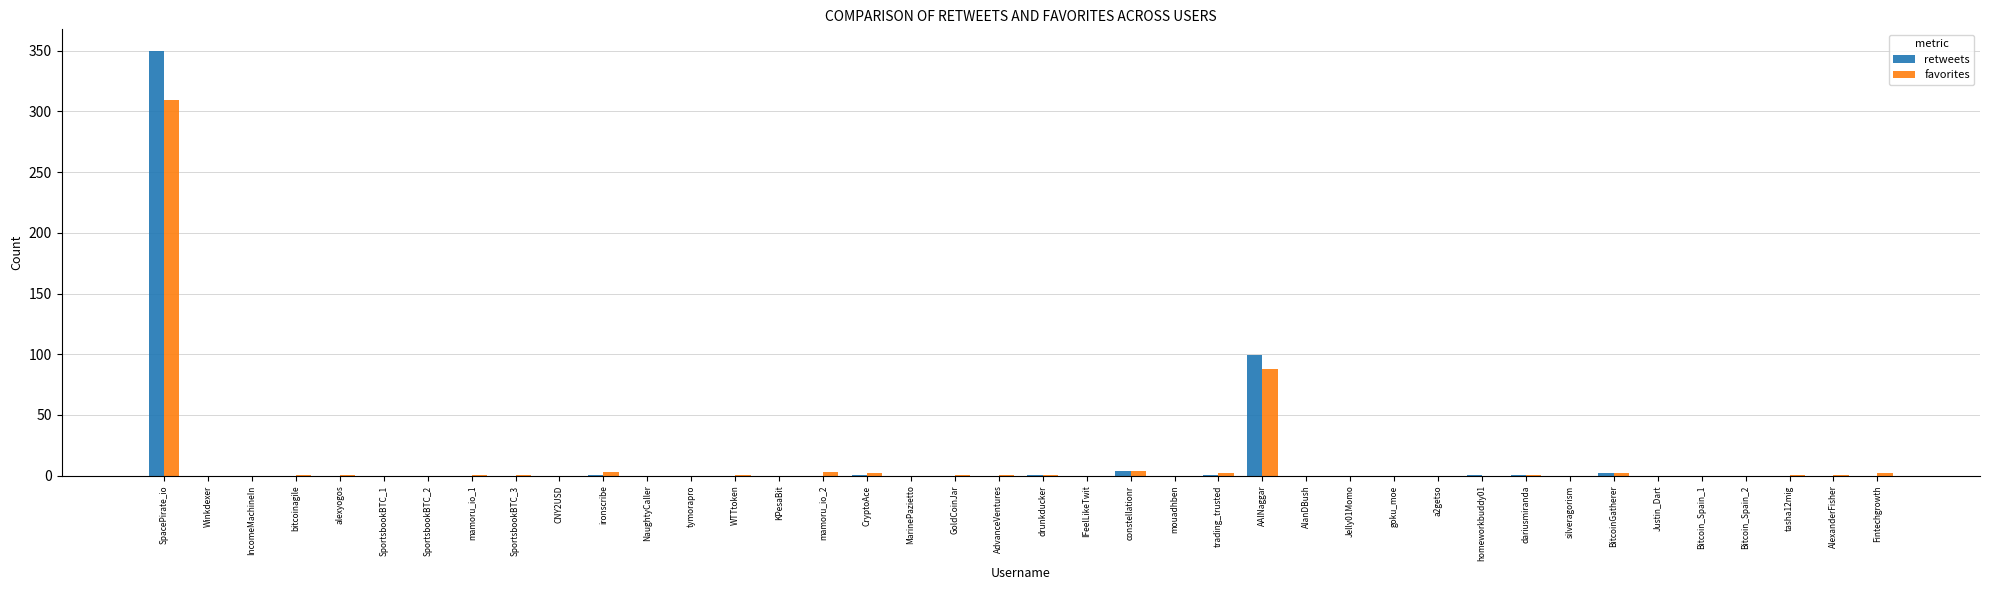

Are the bars grouped side by side (vs. stacked)?

Yes